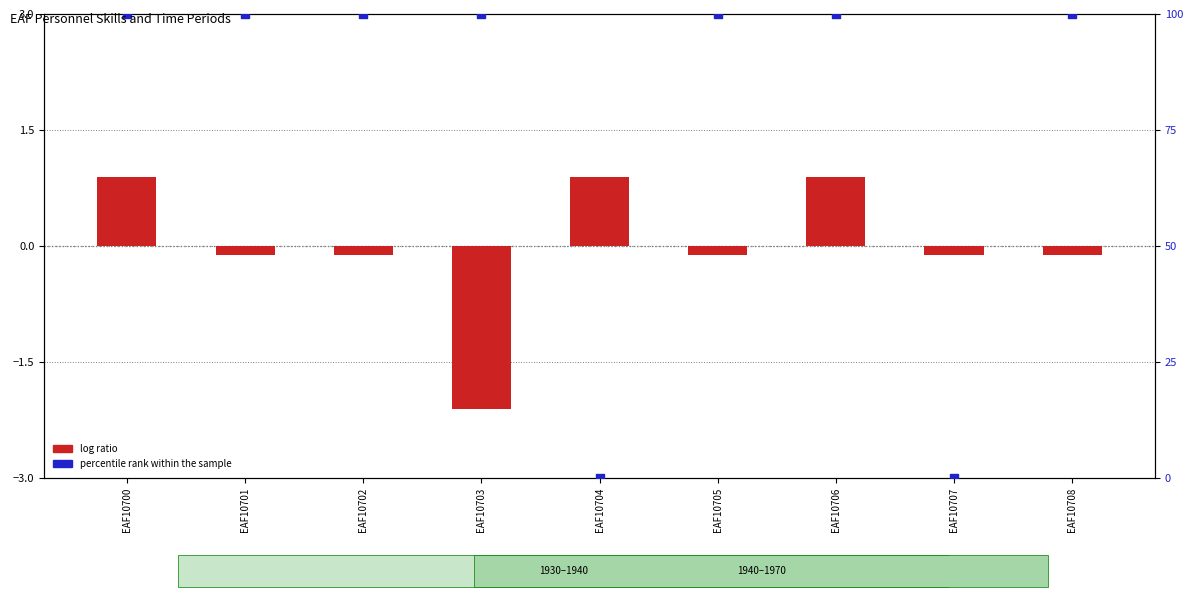

At how many categories does at least one series exceed 21?

7